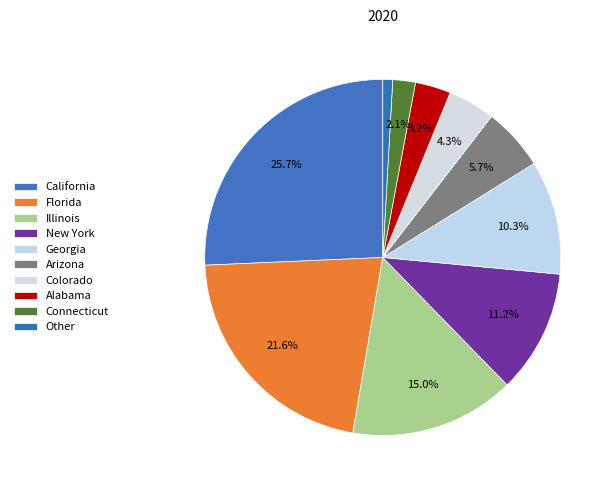

Which category has the biggest portion of the pie?

California